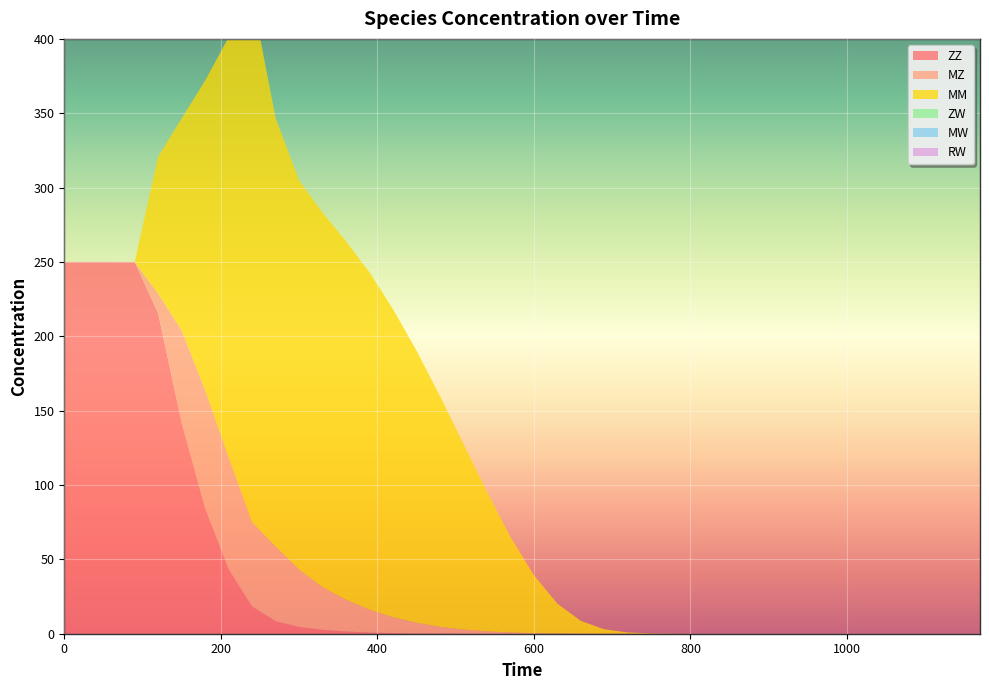

Reading left to right, list all the values displayed in this chart.

ZZ: 0=250.0	30=250.0	60=250.0	90=250.0	120=215.3	150=141.8	180=84.3	210=43.4	240=18.3	270=8.5	300=4.5	330=2.7	360=1.5	390=0.8	420=0.4	450=0.2	480=0.1	510=0.0	540=0.0	570=0.0	600=0.0	630=0.0	660=0.0	690=0.0	720=0.0	750=0.0	780=0.0	810=0.0	840=0.0	870=0.0	900=0.0	930=0.0	960=0.0	990=0.0	1020=0.0	1050=0.0	1080=0.0	1110=0.0	1140=0.0	1170=0.0
MZ: 0=0.0	30=0.0	60=0.0	90=0.0	120=13.4	150=62.1	180=79.5	210=75.2	240=56.6	270=50.1	300=38.7	330=28.7	360=21.4	390=15.4	420=10.7	450=7.1	480=4.6	510=2.8	540=1.6	570=0.8	600=0.4	630=0.2	660=0.1	690=0.0	720=0.0	750=0.0	780=0.0	810=0.0	840=0.0	870=0.0	900=0.0	930=0.0	960=0.0	990=0.0	1020=0.0	1050=0.0	1080=0.0	1110=0.0	1140=0.0	1170=0.0
MM: 0=0.0	30=0.0	60=0.0	90=0.0	120=92.2	150=142.6	180=208.2	210=282.5	240=353.4	270=288.2	300=261.7	330=251.8	360=241.1	390=226.8	420=207.2	450=183.0	480=155.1	510=124.9	540=93.9	570=64.4	600=39.0	630=20.1	660=8.6	690=3.0	720=0.9	750=0.2	780=0.0	810=0.0	840=0.0	870=0.0	900=0.0	930=0.0	960=0.0	990=0.0	1020=0.0	1050=0.0	1080=0.0	1110=0.0	1140=0.0	1170=0.0
ZW: 0=0.0	30=0.0	60=0.0	90=0.0	120=0.0	150=0.0	180=0.0	210=0.0	240=0.0	270=0.0	300=0.0	330=0.0	360=0.0	390=0.0	420=0.0	450=0.0	480=0.0	510=0.0	540=0.0	570=0.0	600=0.0	630=0.0	660=0.0	690=0.0	720=0.0	750=0.0	780=0.0	810=0.0	840=0.0	870=0.0	900=0.0	930=0.0	960=0.0	990=0.0	1020=0.0	1050=0.0	1080=0.0	1110=0.0	1140=0.0	1170=0.0
MW: 0=0.0	30=0.0	60=0.0	90=0.0	120=0.0	150=0.0	180=0.0	210=0.0	240=0.0	270=0.0	300=0.0	330=0.0	360=0.0	390=0.0	420=0.0	450=0.0	480=0.0	510=0.0	540=0.0	570=0.0	600=0.0	630=0.0	660=0.0	690=0.0	720=0.0	750=0.0	780=0.0	810=0.0	840=0.0	870=0.0	900=0.0	930=0.0	960=0.0	990=0.0	1020=0.0	1050=0.0	1080=0.0	1110=0.0	1140=0.0	1170=0.0
RW: 0=0.0	30=0.0	60=0.0	90=0.0	120=0.0	150=0.0	180=0.0	210=0.0	240=0.0	270=0.0	300=0.0	330=0.0	360=0.0	390=0.0	420=0.0	450=0.0	480=0.0	510=0.0	540=0.0	570=0.0	600=0.0	630=0.0	660=0.0	690=0.0	720=0.0	750=0.0	780=0.0	810=0.0	840=0.0	870=0.0	900=0.0	930=0.0	960=0.0	990=0.0	1020=0.0	1050=0.0	1080=0.0	1110=0.0	1140=0.0	1170=0.0